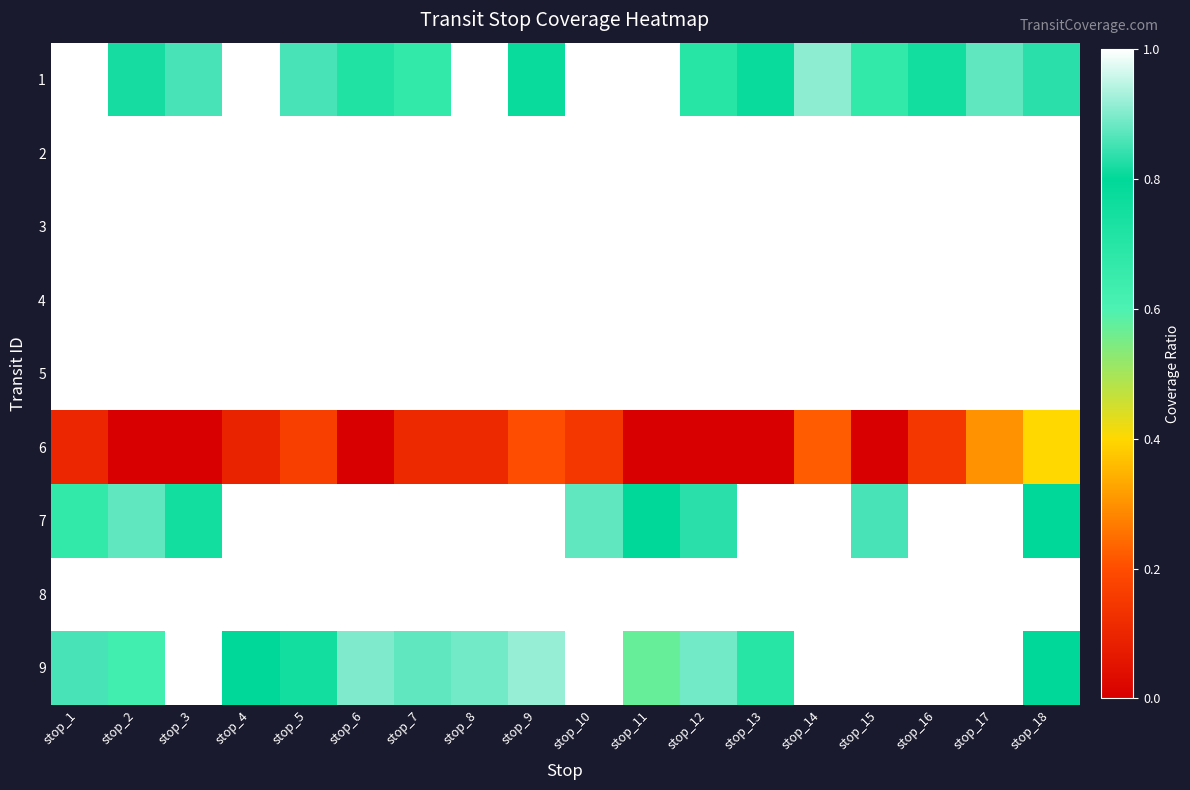

What is the total value across all series at stop_2?

7.3